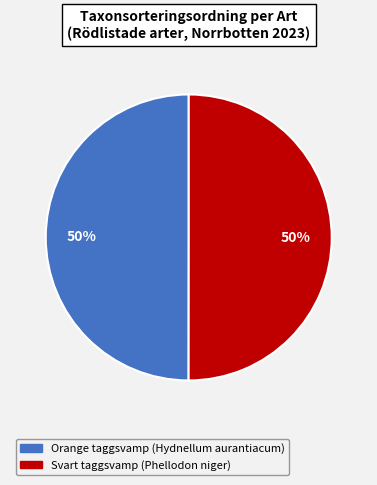

To the nearest percent, what is the average slice percentage?

50%